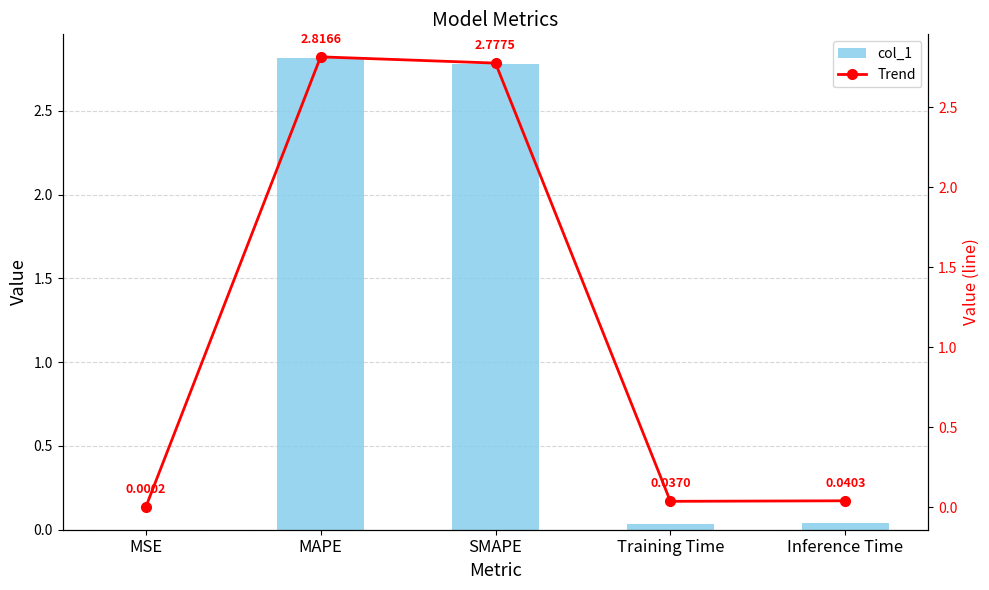

The value of col_1 at Training Time is 0.0. True or false?

True